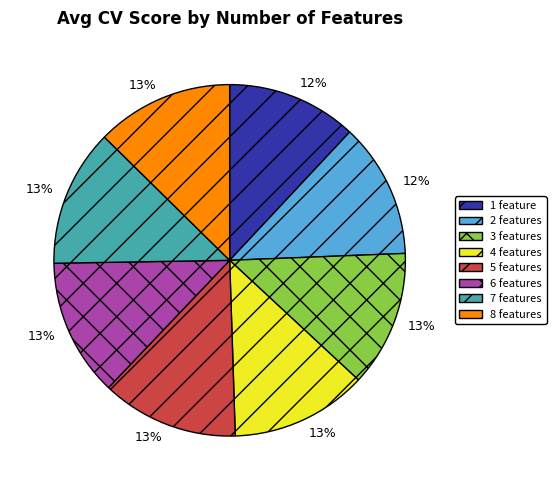

Does 2 features account for over 50% of the chart?

No